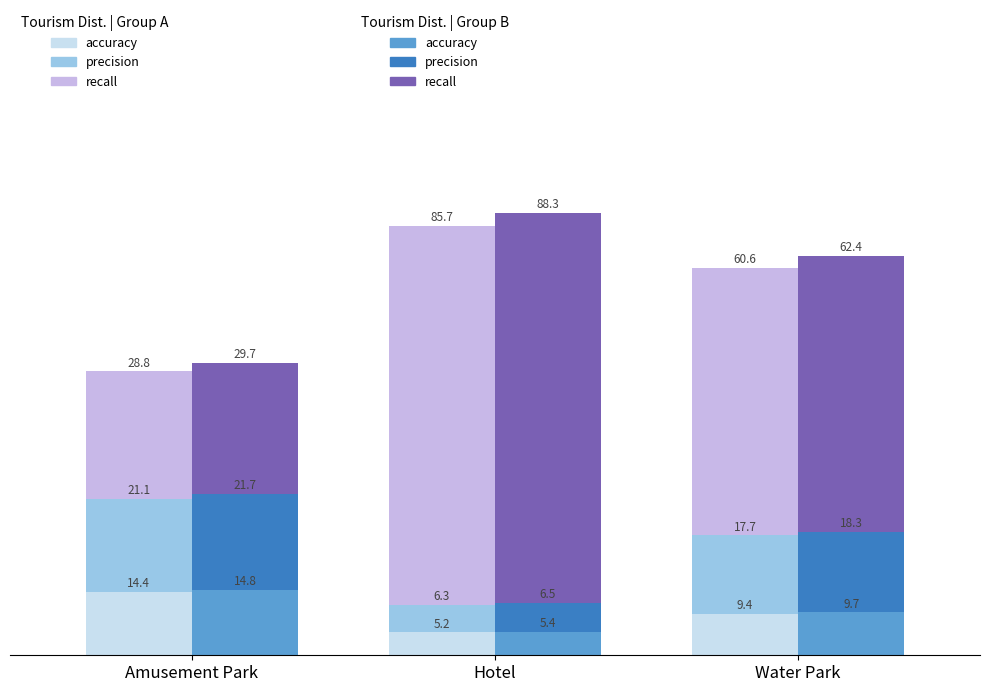

What are all the series names shown in the legend?

accuracy, accuracy , precision, precision , recall, recall 